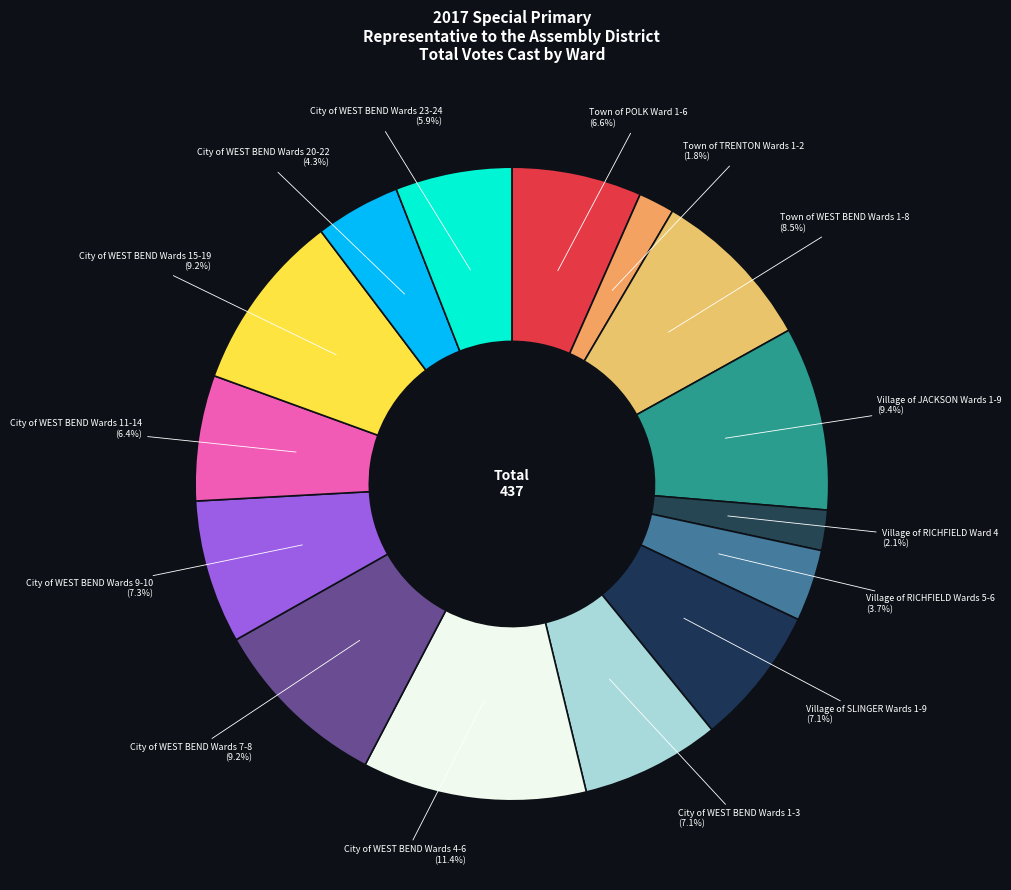

Approximately how many times larger is the value at Village of JACKSON Wards 1-9 compared to City of WEST BEND Wards 11-14?

1.5